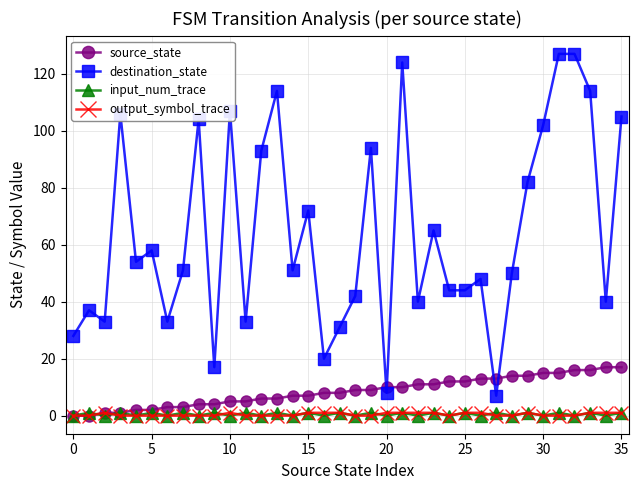

True or false: destination_state and input_num_trace cross at least once.

False